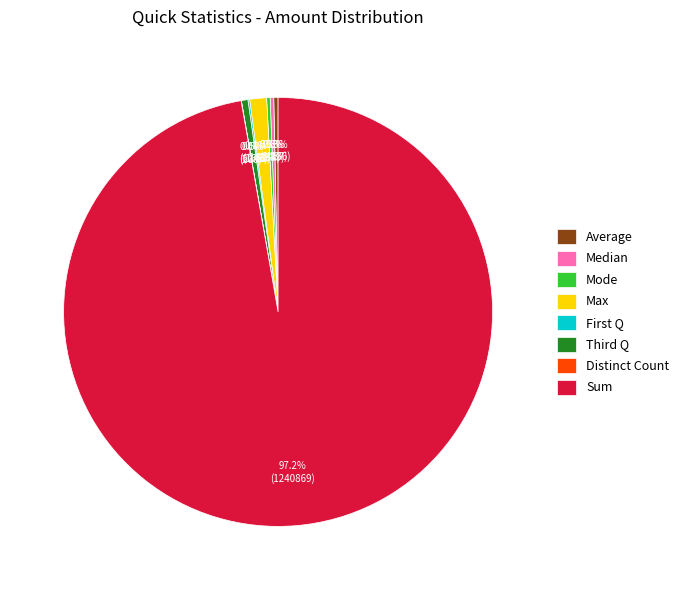

Between Max and Sum, which is larger?

Sum